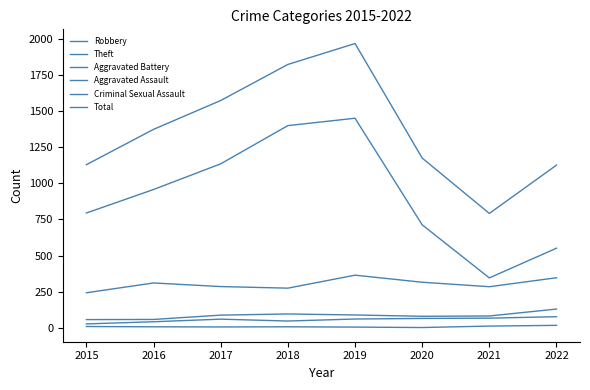

Does the chart display data point markers on the line(s)?

No